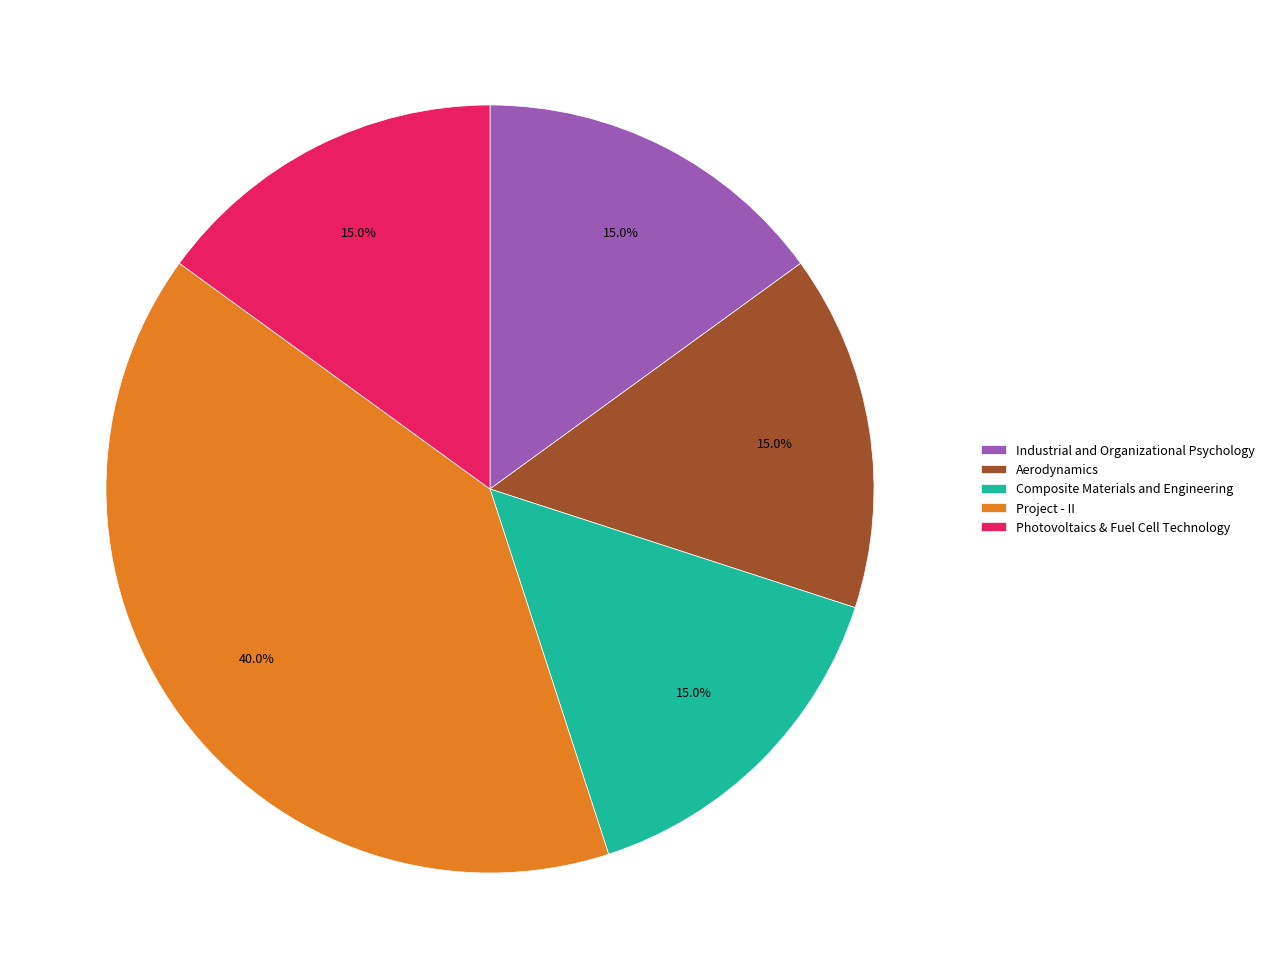

True or false: Industrial and Organizational Psychology accounts for 15% of the total.

True